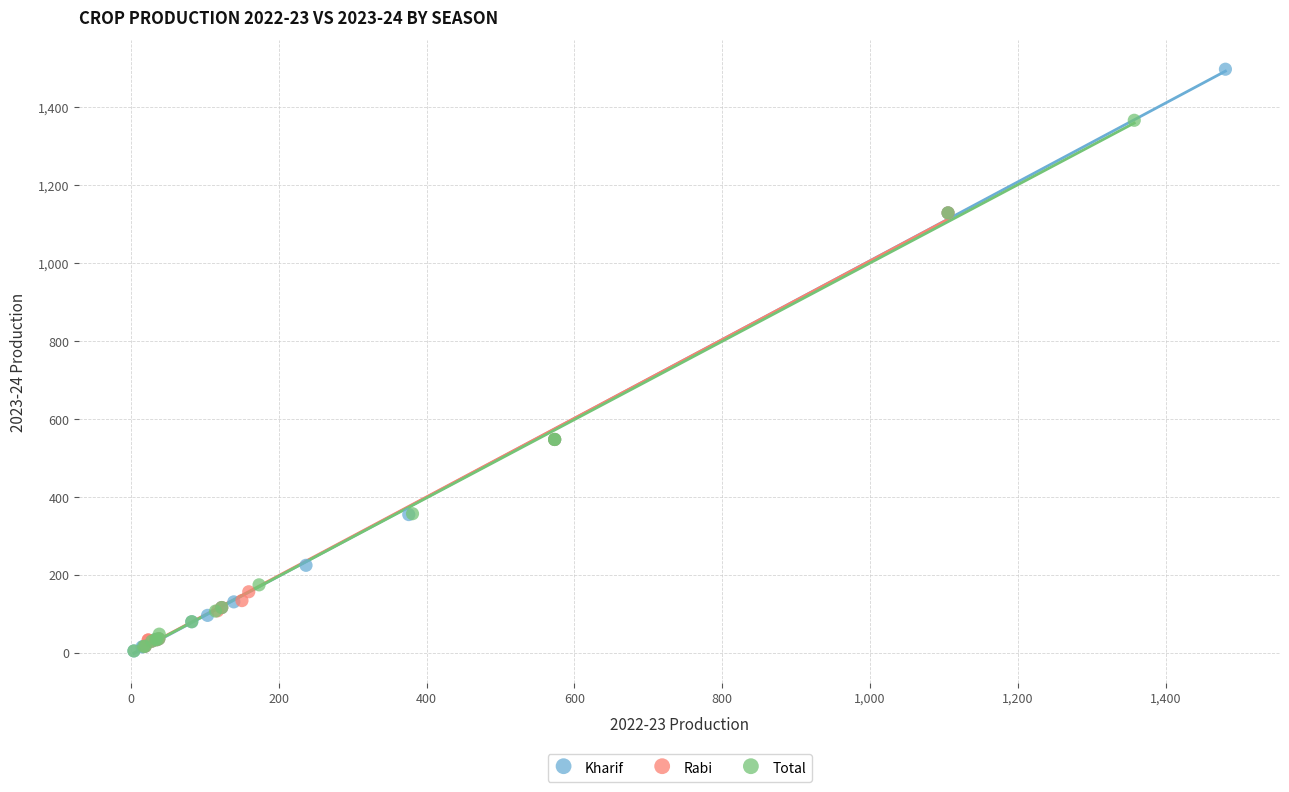

Which series reaches the maximum Y coordinate?

Kharif